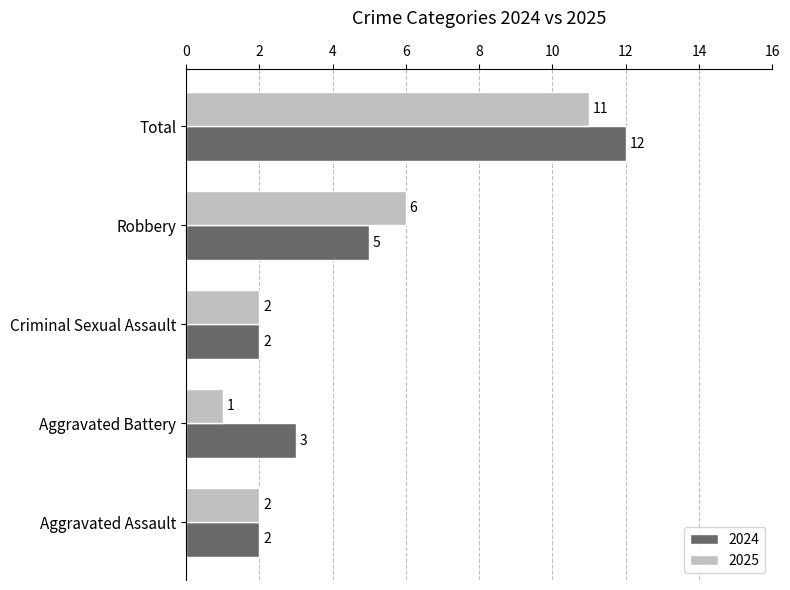

What is the sum of the 2025 values at Aggravated Assault and Robbery?

8